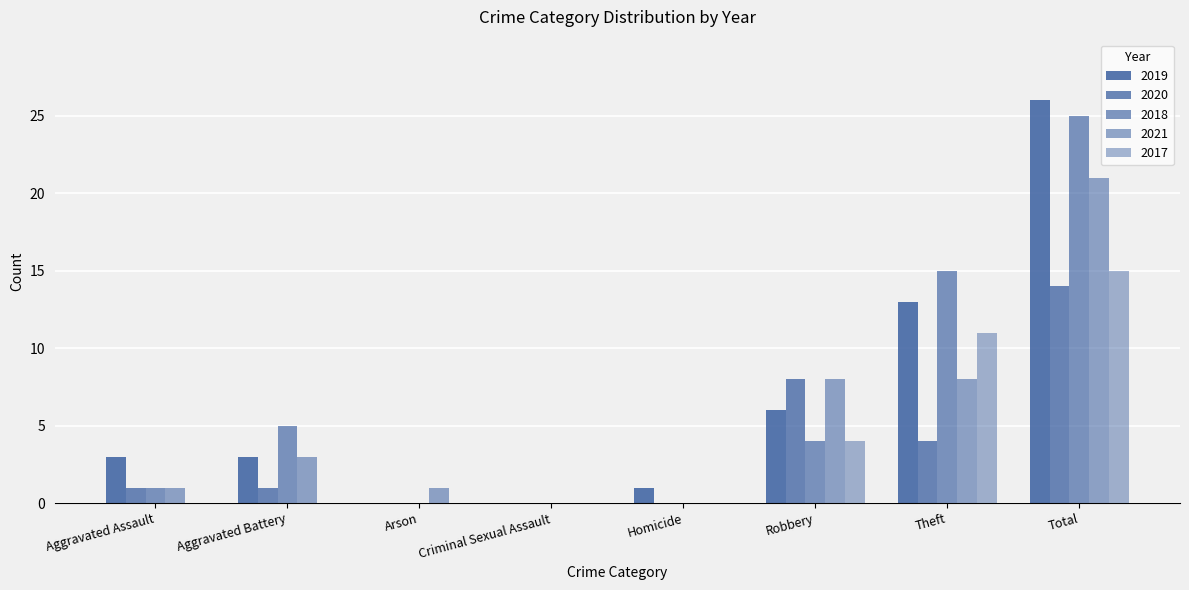

Reading left to right, transcribe all the data shown in this chart.

2019: Aggravated Assault=3	Aggravated Battery=3	Arson=0	Criminal Sexual Assault=0	Homicide=1	Robbery=6	Theft=13	Total=26
2020: Aggravated Assault=1	Aggravated Battery=1	Arson=0	Criminal Sexual Assault=0	Homicide=0	Robbery=8	Theft=4	Total=14
2018: Aggravated Assault=1	Aggravated Battery=5	Arson=0	Criminal Sexual Assault=0	Homicide=0	Robbery=4	Theft=15	Total=25
2021: Aggravated Assault=1	Aggravated Battery=3	Arson=1	Criminal Sexual Assault=0	Homicide=0	Robbery=8	Theft=8	Total=21
2017: Aggravated Assault=0	Aggravated Battery=0	Arson=0	Criminal Sexual Assault=0	Homicide=0	Robbery=4	Theft=11	Total=15